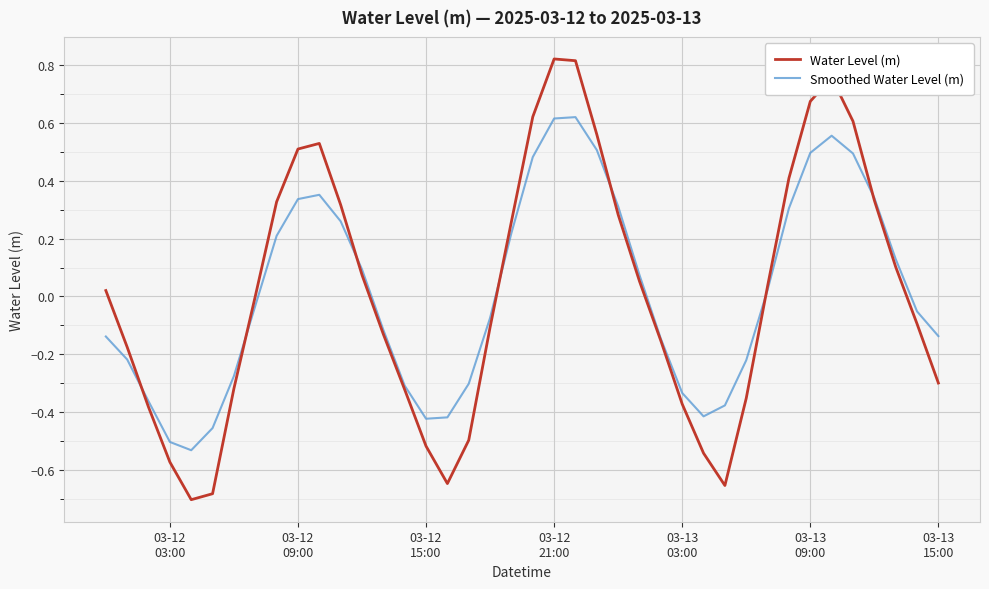

List the series in order of their peak value, highest first.

Water Level (m), Smoothed Water Level (m)